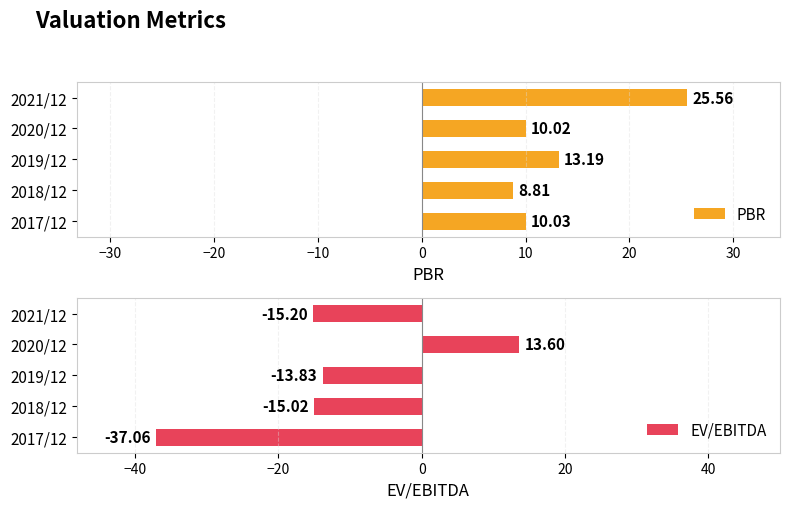

How many data points in PBR are above 10?

4